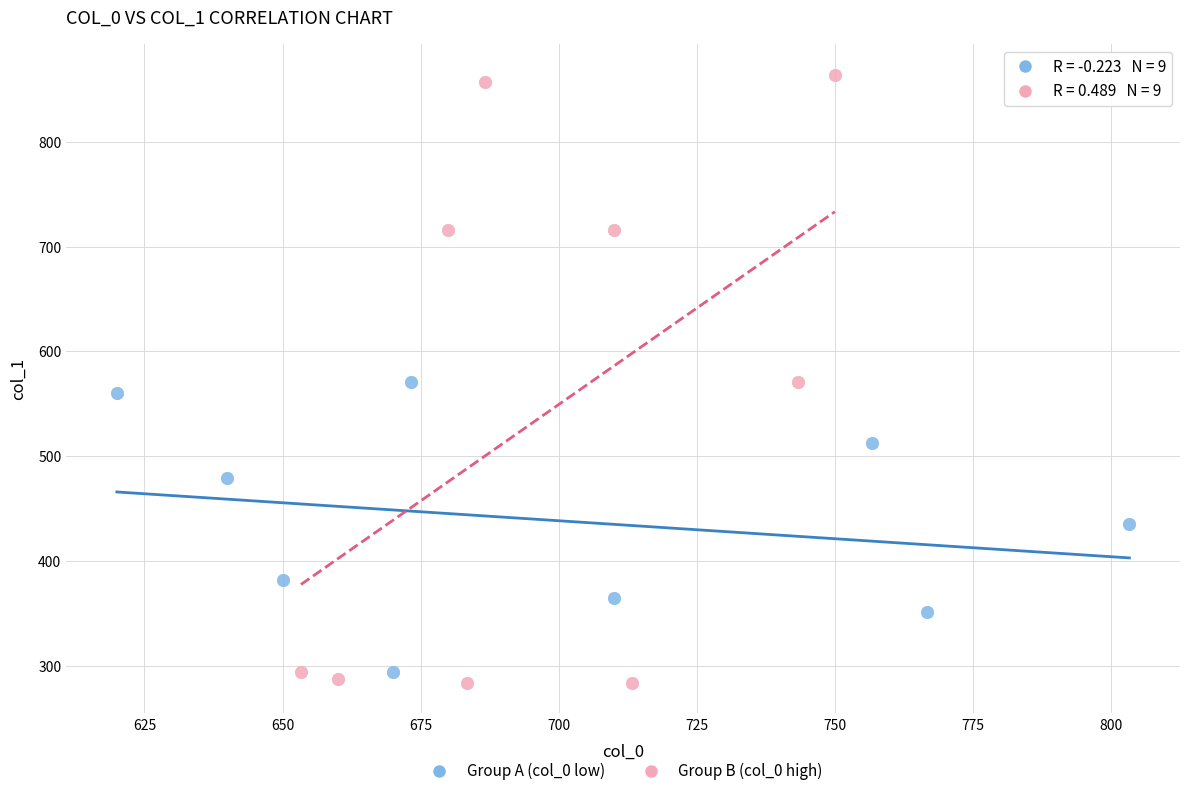

Which series contains the highest Y value?

Group B (col_0 high)